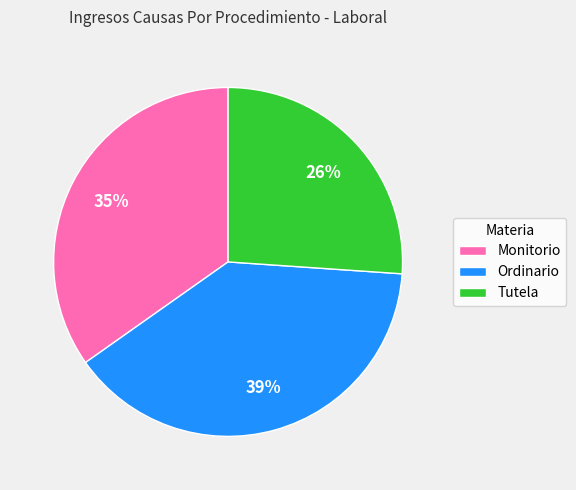

To the nearest percent, what is the difference between the largest and smallest slice percentages?

13%